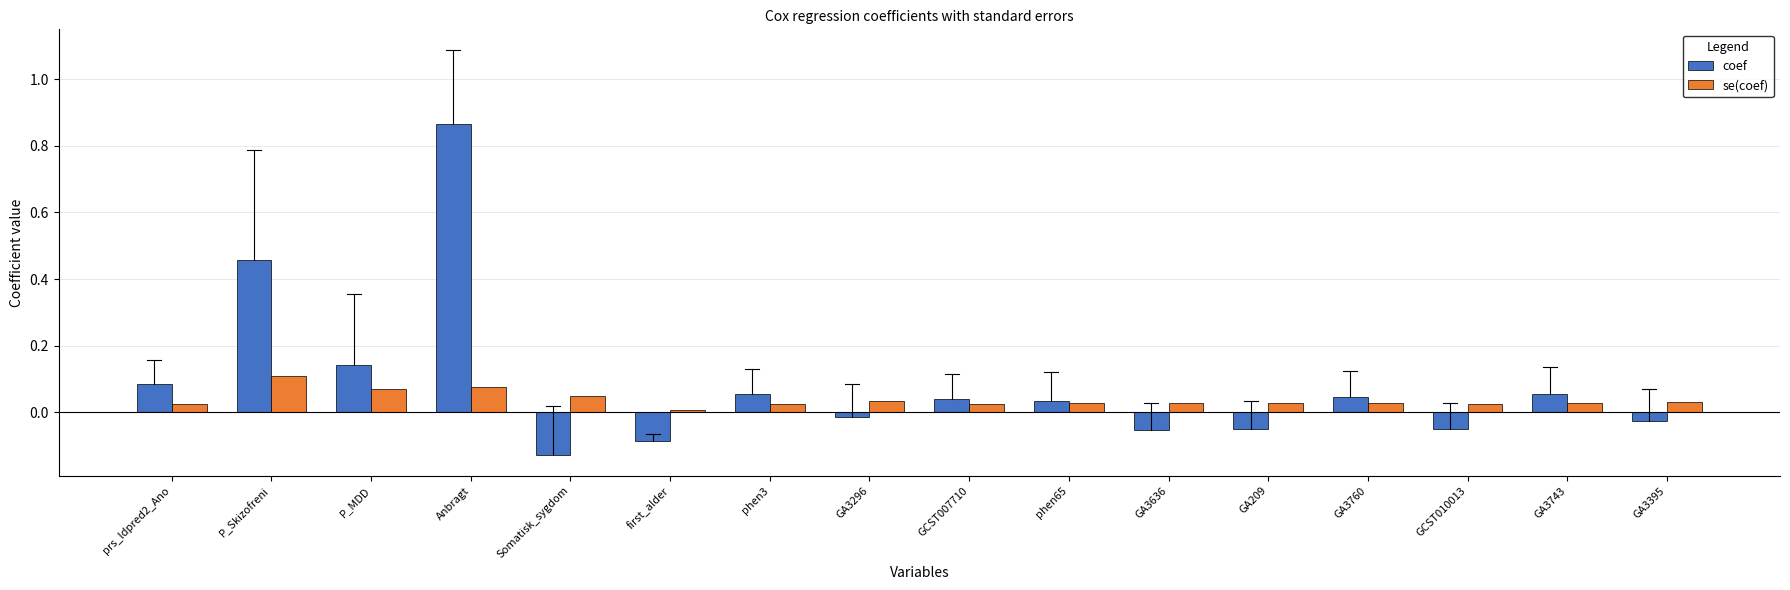

Which series has the widest spread of values?

coef